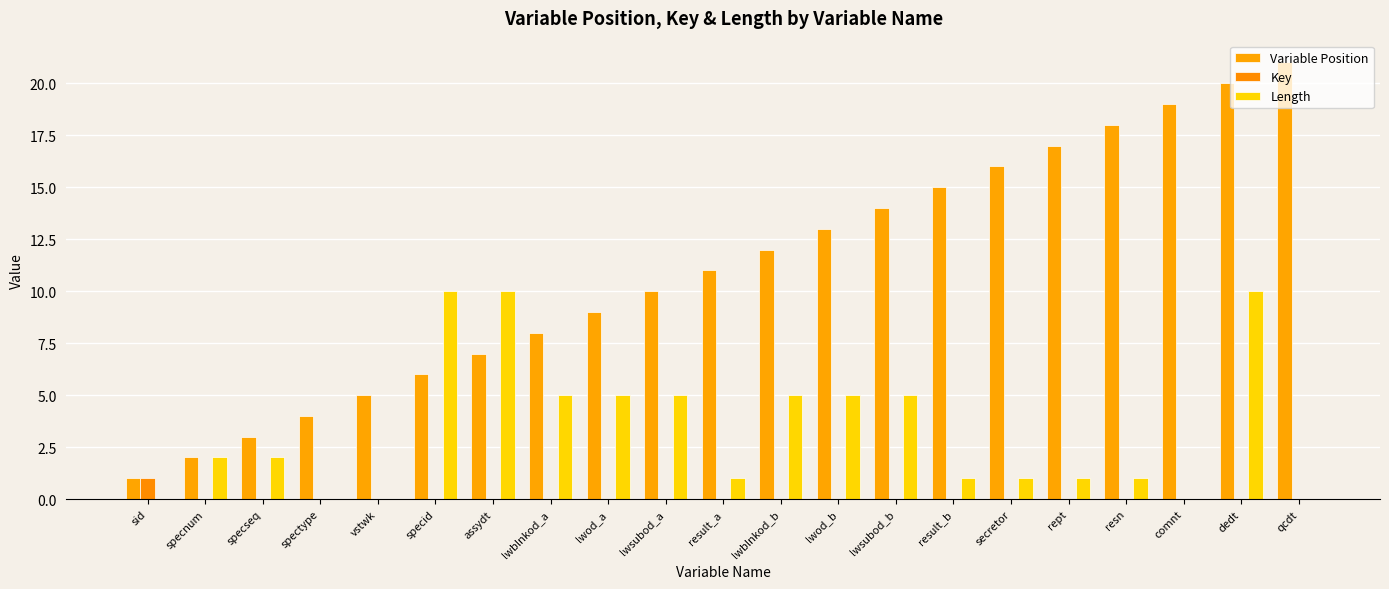

Where is Length nearest to the value 5?

lwblnkod_a